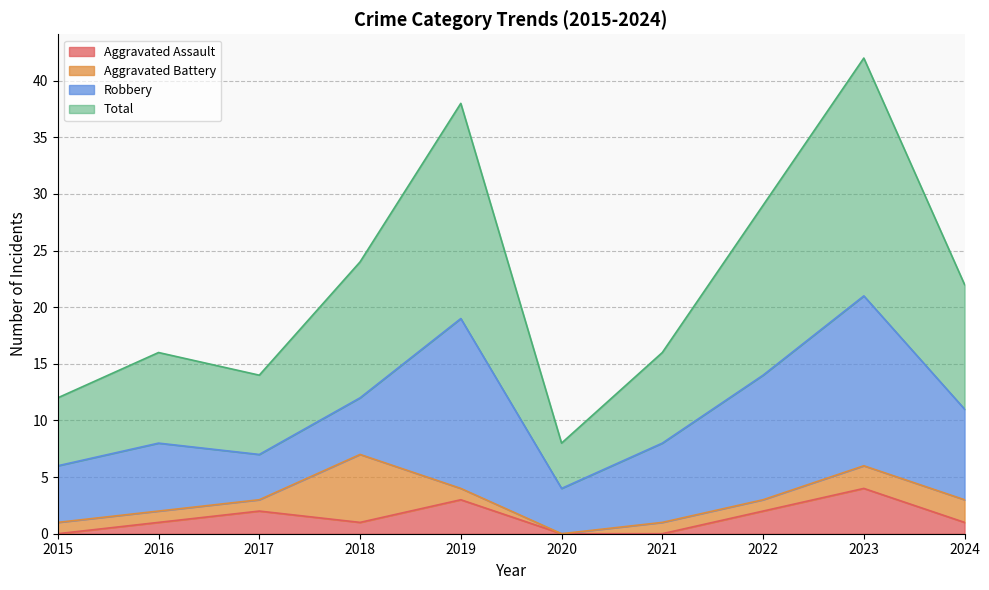

What is the total value across all series at 2015?

12